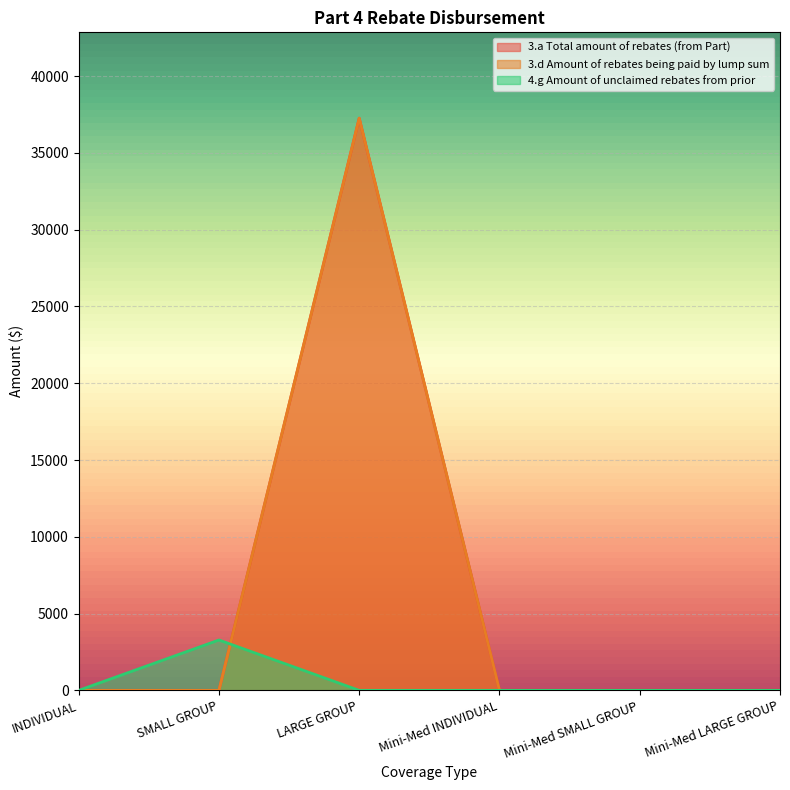

Reading right to left, what are all the values shown in this chart?

3.a Total amount of rebates (from Part): 0.0	0.0	0.0	37264.1	0.0	0.0
3.d Amount of rebates being paid by lump sum: 0.0	0.0	0.0	37264.1	0.0	0.0
4.g Amount of unclaimed rebates from prior: 0.0	0.0	0.0	0.0	3280.6	0.0